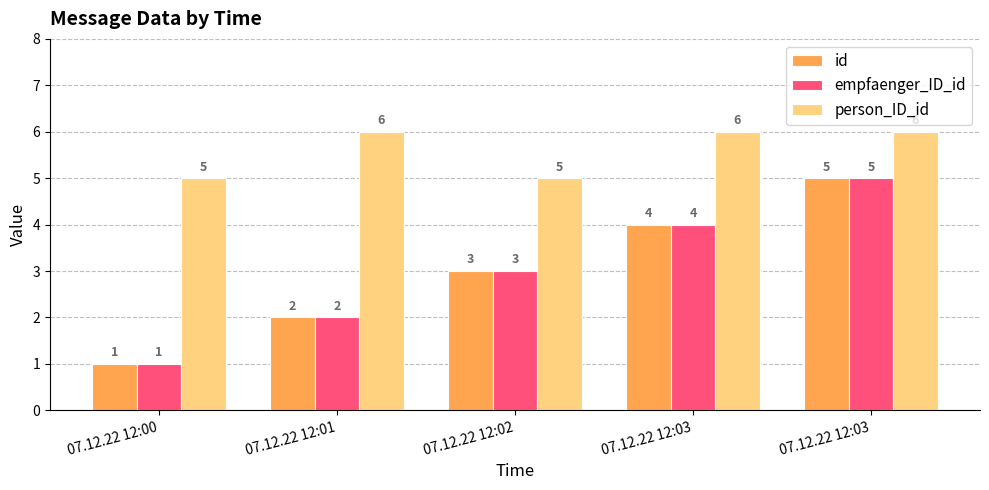

Is the value of person_ID_id at 07.12.22 12:03 greater than the value of empfaenger_ID_id at 07.12.22 12:03?

Yes